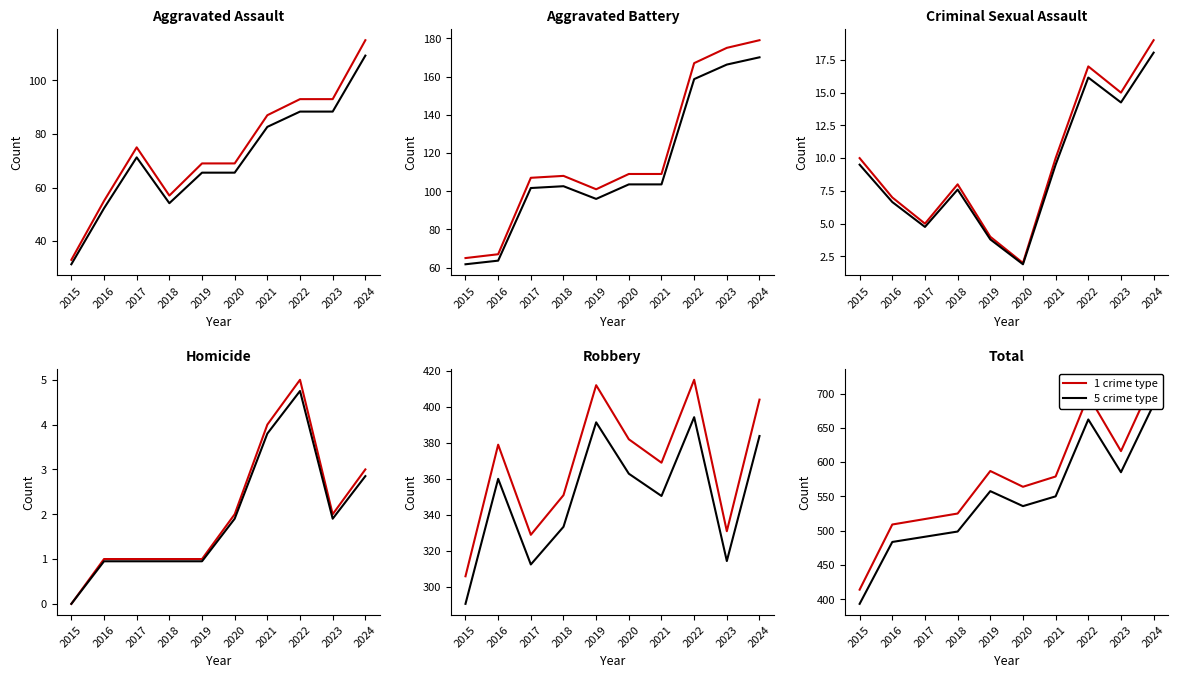

What is the spread (max minus min) of values at 2015?

20.7